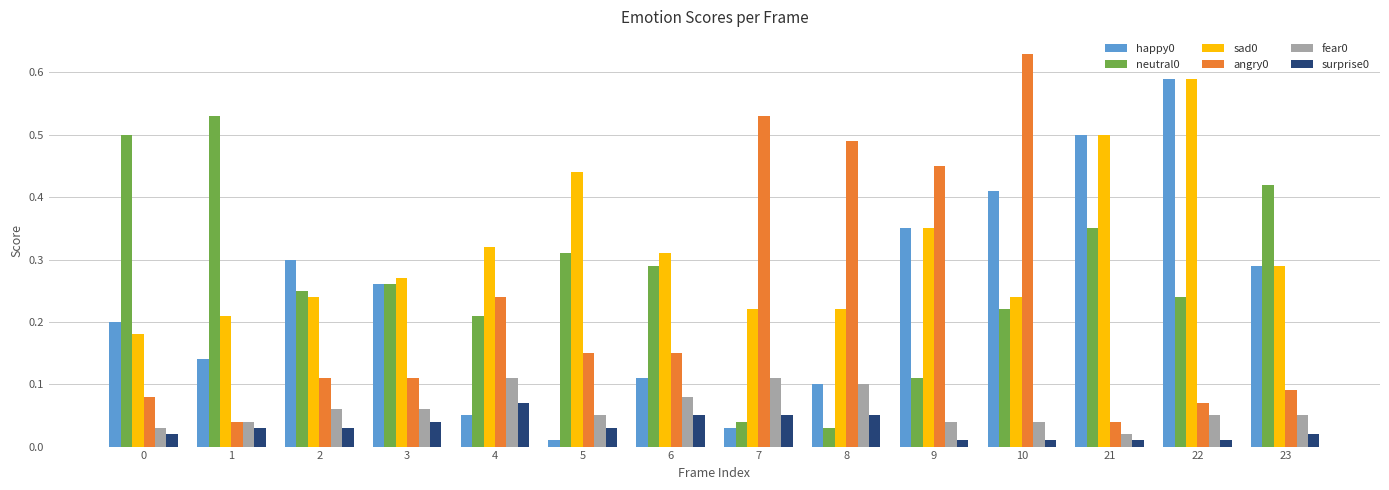

The sad0 series shows 0.1 at 8. True or false?

False